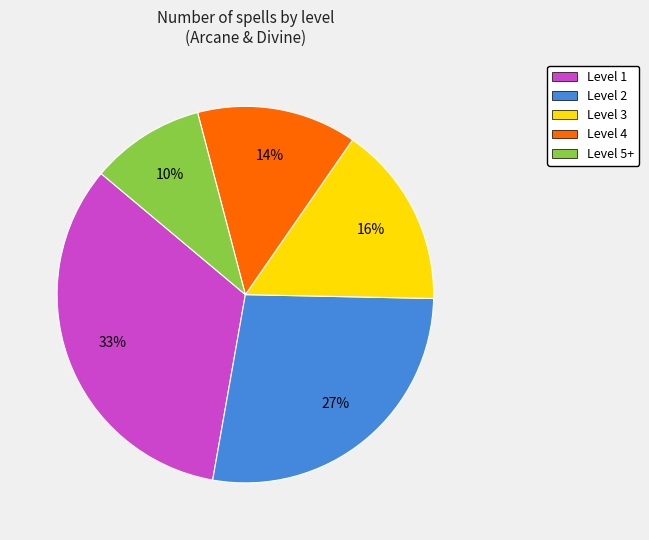

What is the smallest slice in the pie chart?

Level 5+